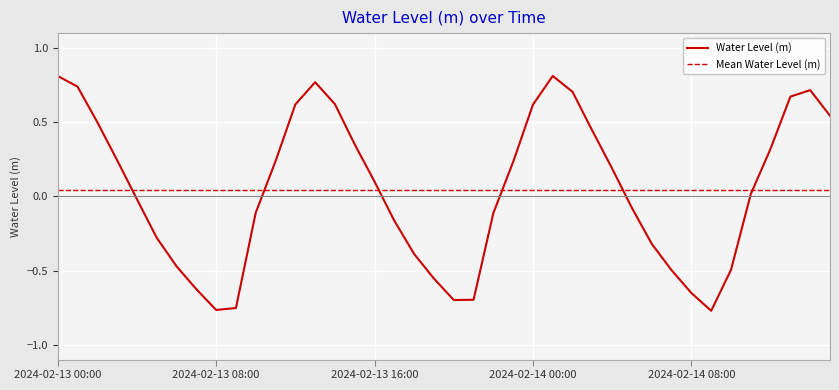

How many intersections are there between Mean Water Level (m) and Water Level (m)?

6